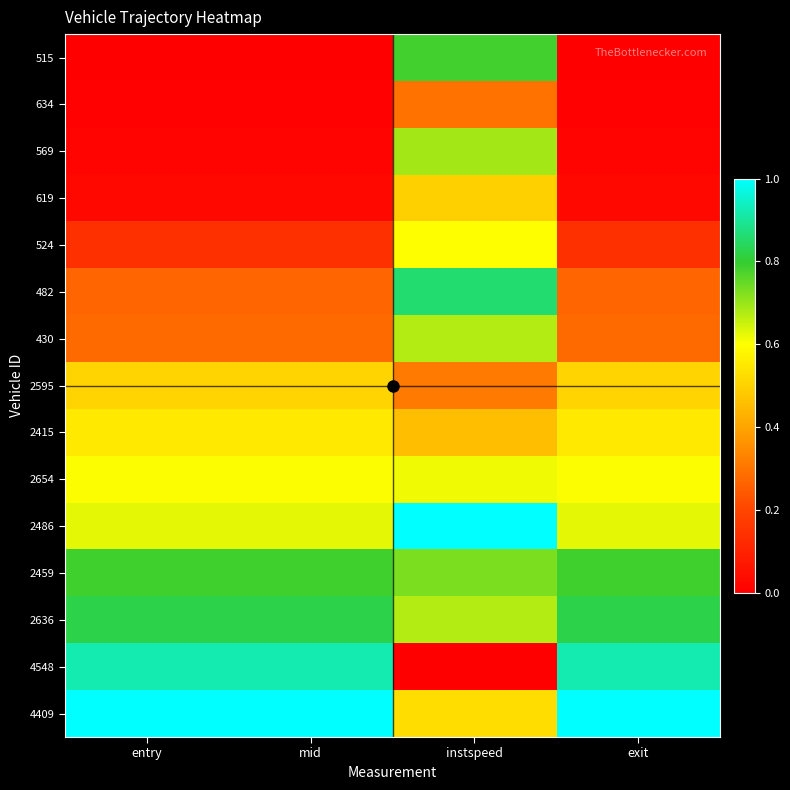

Rank the series by their maximum value, from highest to lowest.

4409, 2486, 4548, 482, 2636, 2459, 515, 569, 430, 2654, 524, 2415, 2595, 619, 634